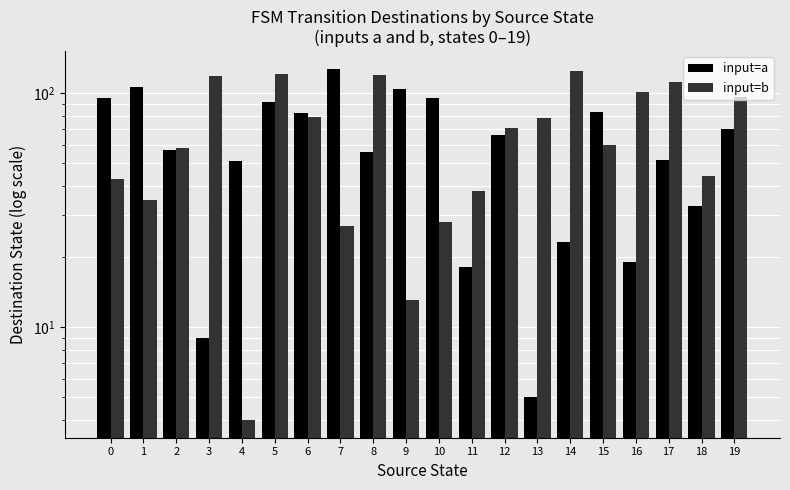

What is the difference between the second highest and second lowest values in the input=b series?

108